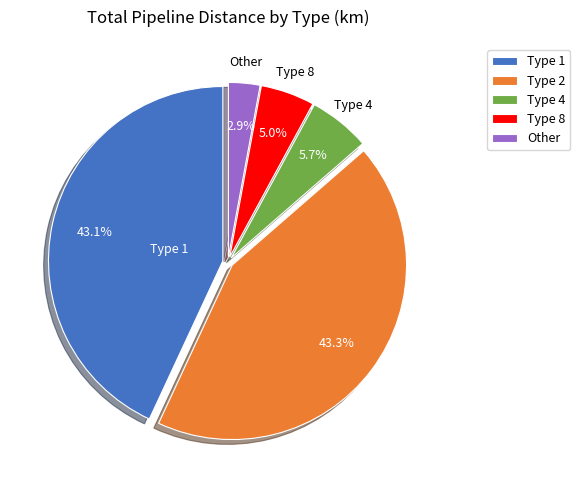

Does any single category account for the majority?

No